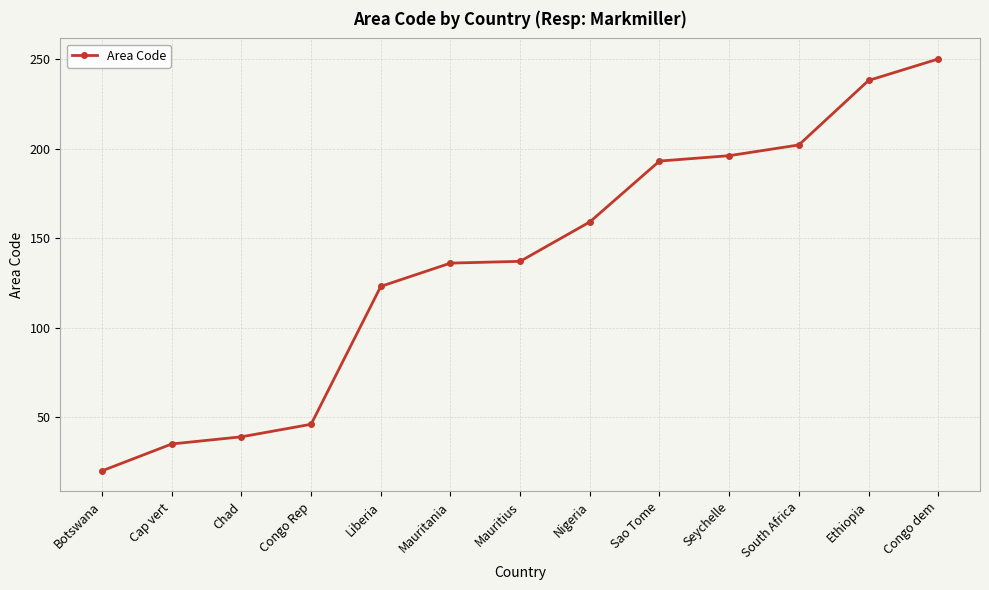

How many series are shown in this chart?

1